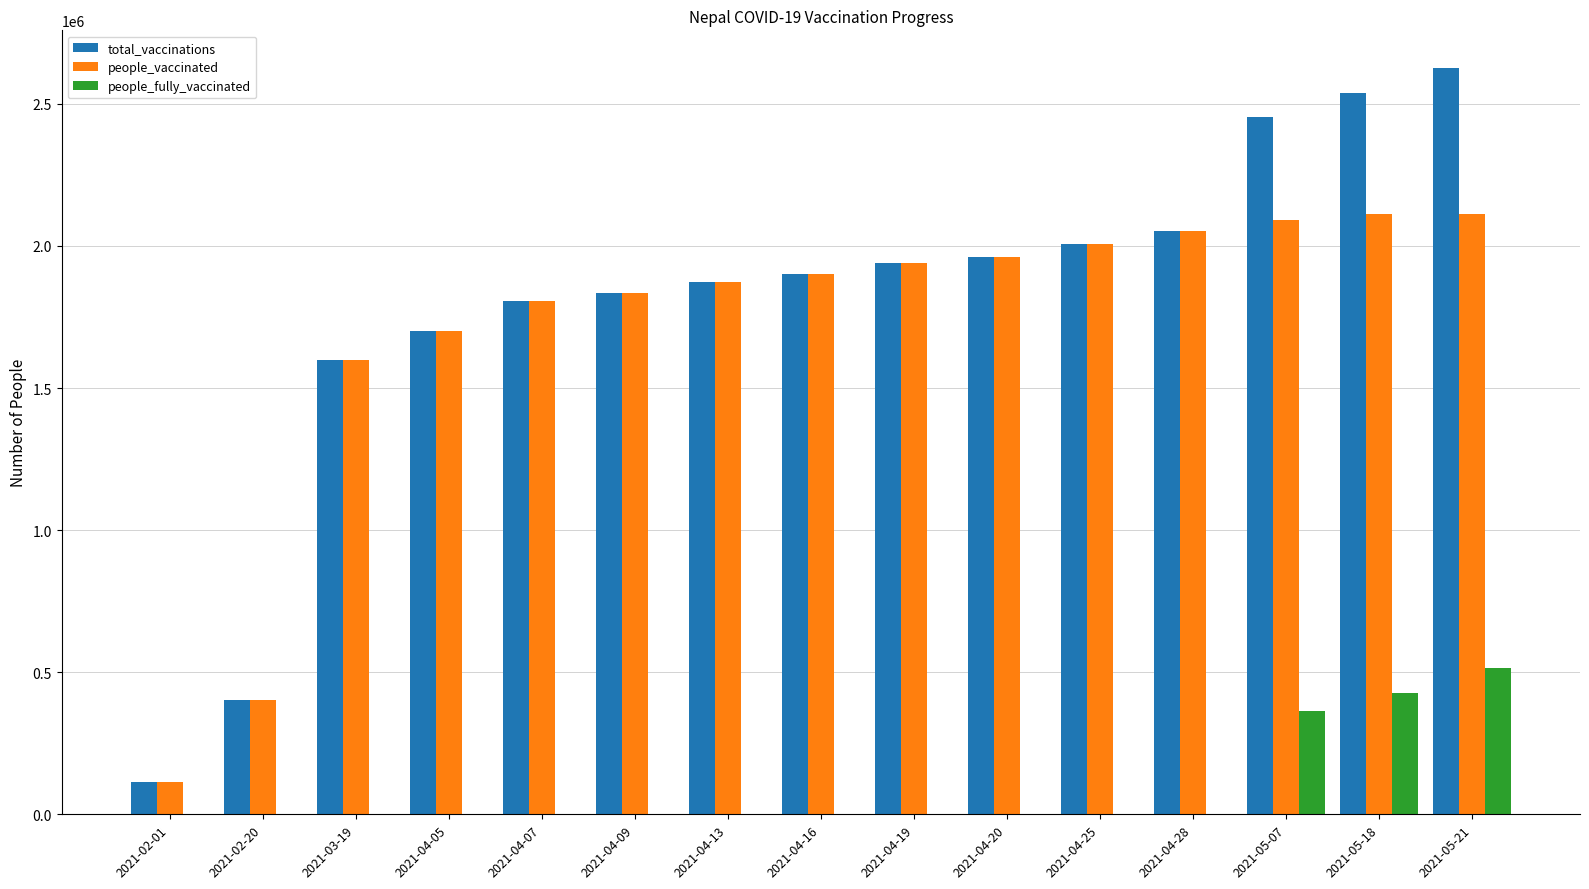

The value of people_vaccinated at 2021-04-25 is 852372. True or false?

False